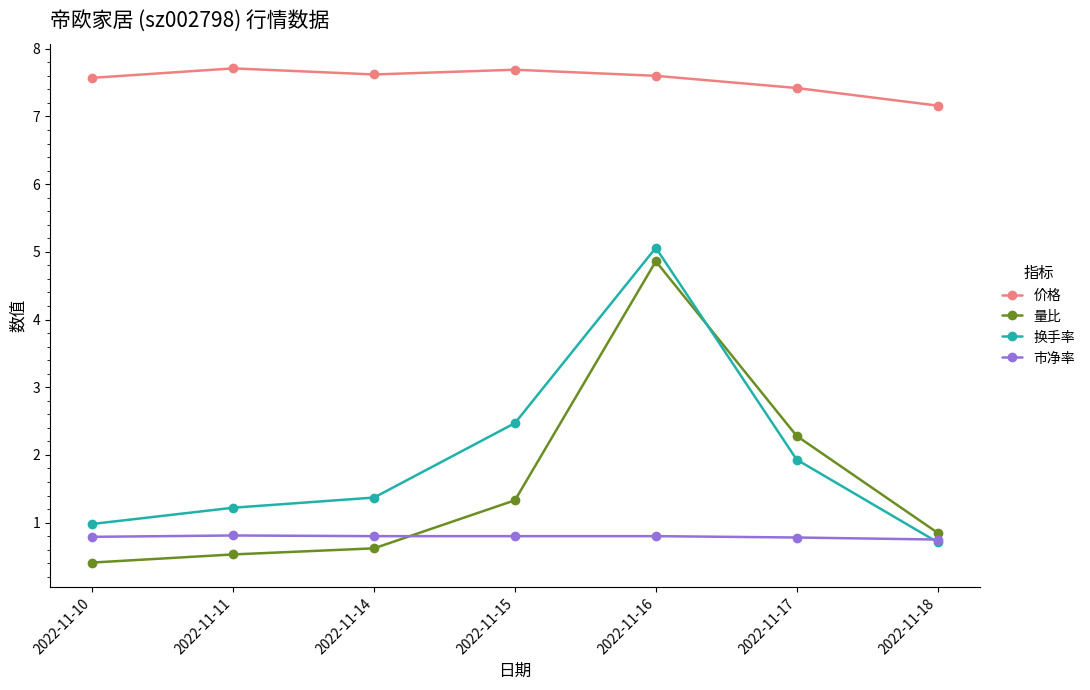

What is the value of the 量比 point at the 3rd from the left?

0.6